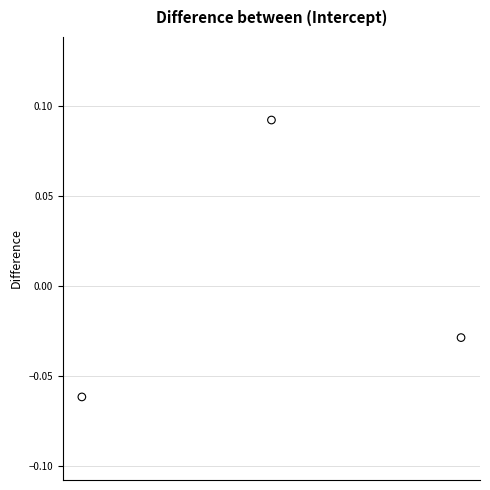

How many points are shown in the scatter plot?

3